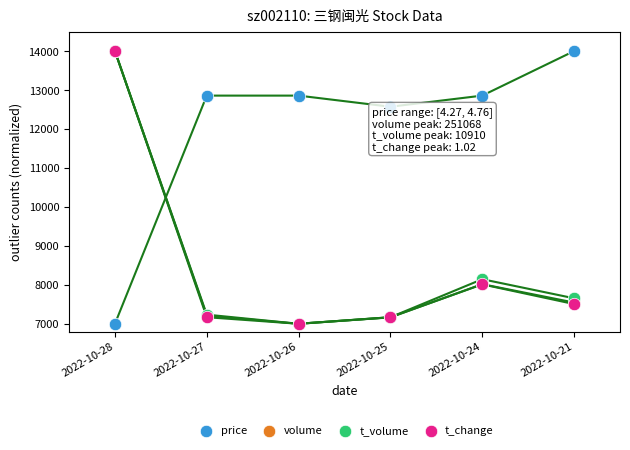

Which series contains the highest Y value?

price